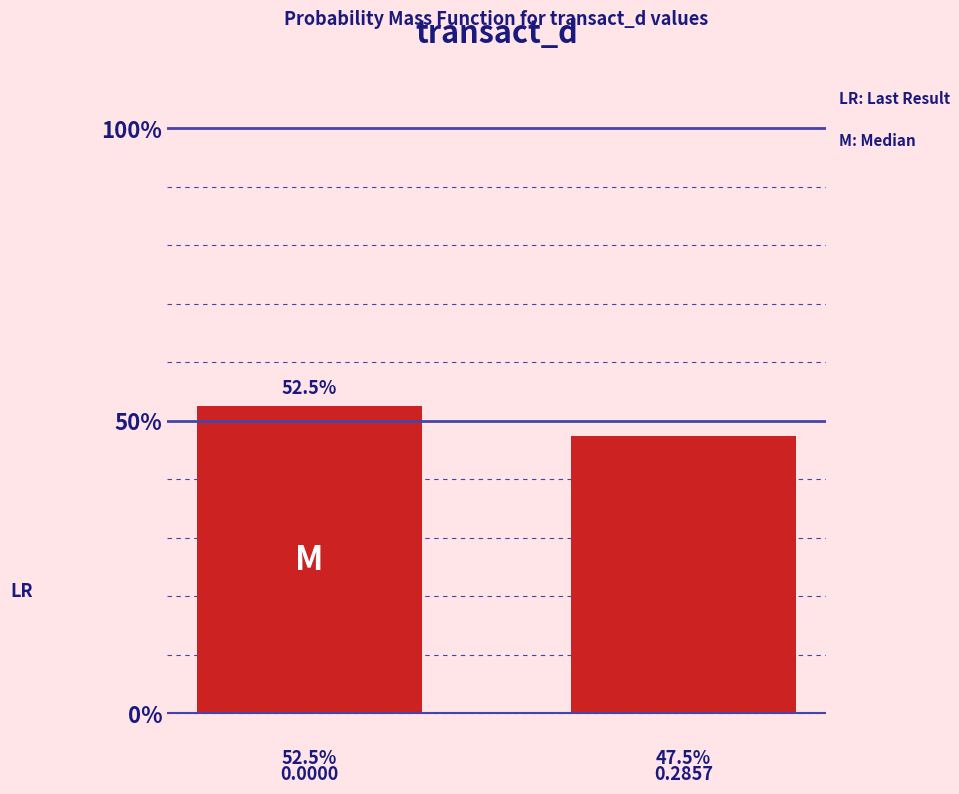

Reading left to right, what are all the values shown in this chart?

52.5	47.5